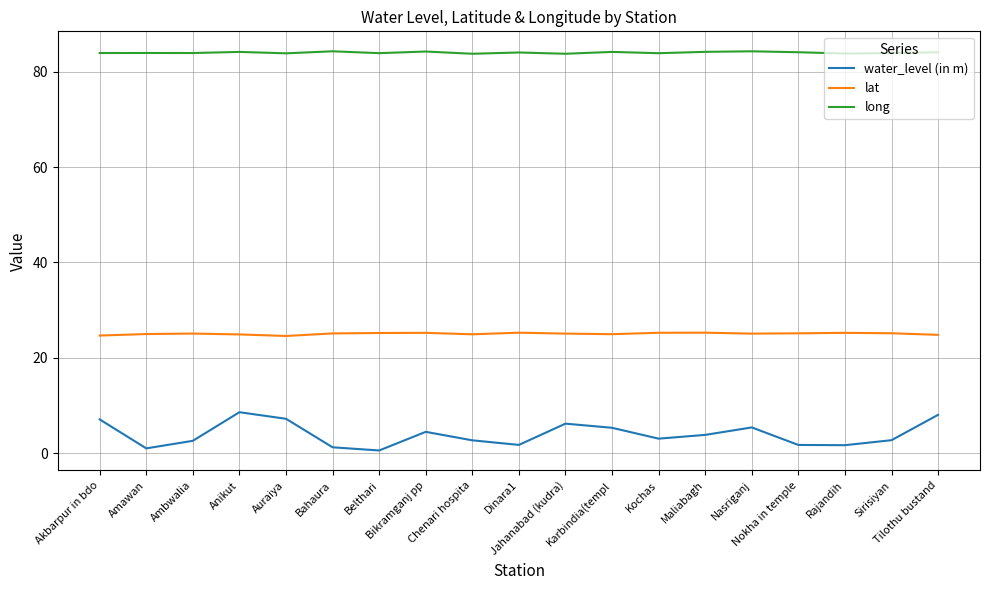

True or false: long and water_level (in m) cross at least once.

False